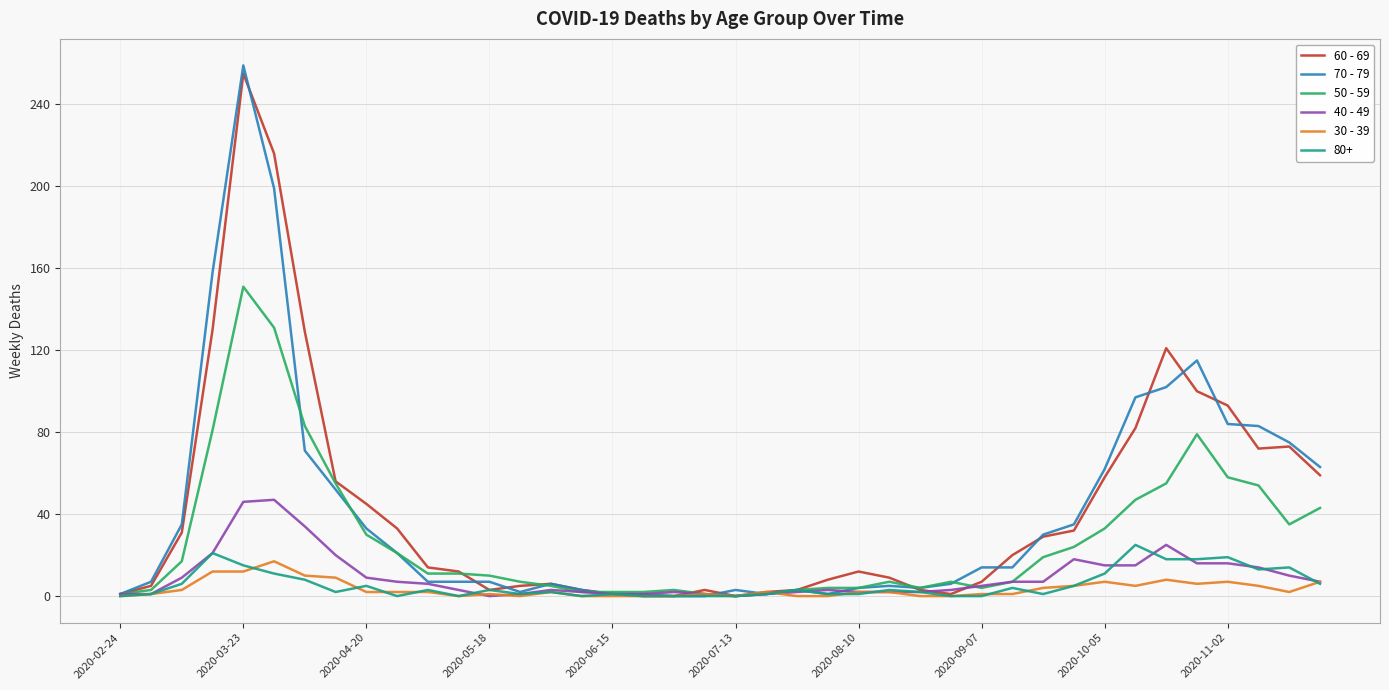

What is the greatest value displayed?

259